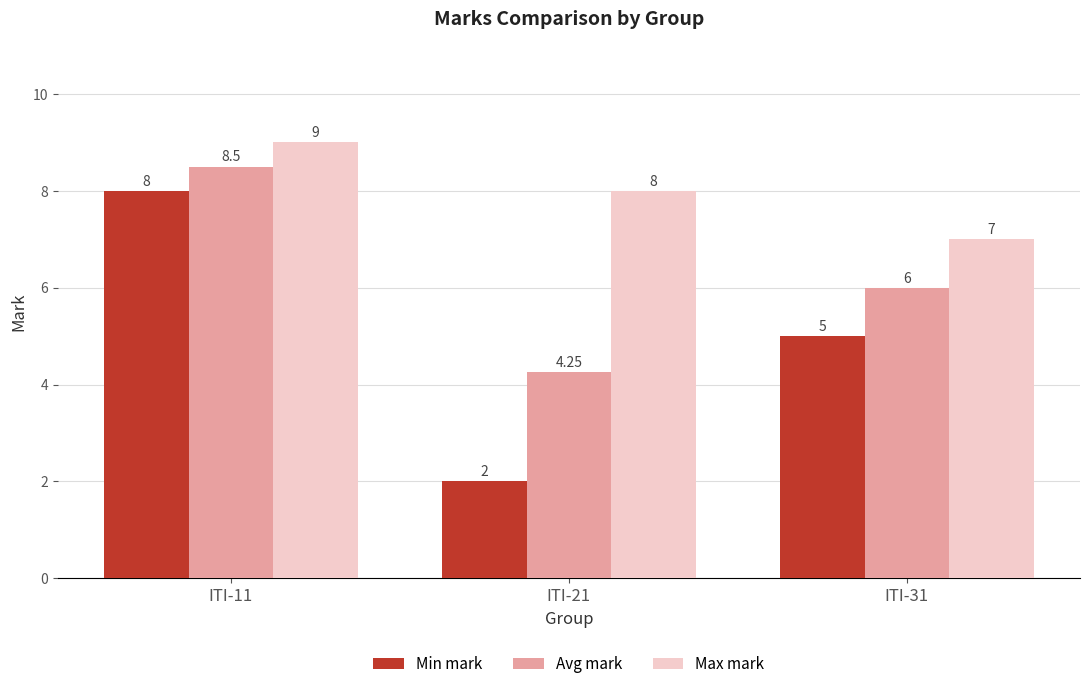

What is the difference between the maximum and minimum values in the Min mark series?

6.0